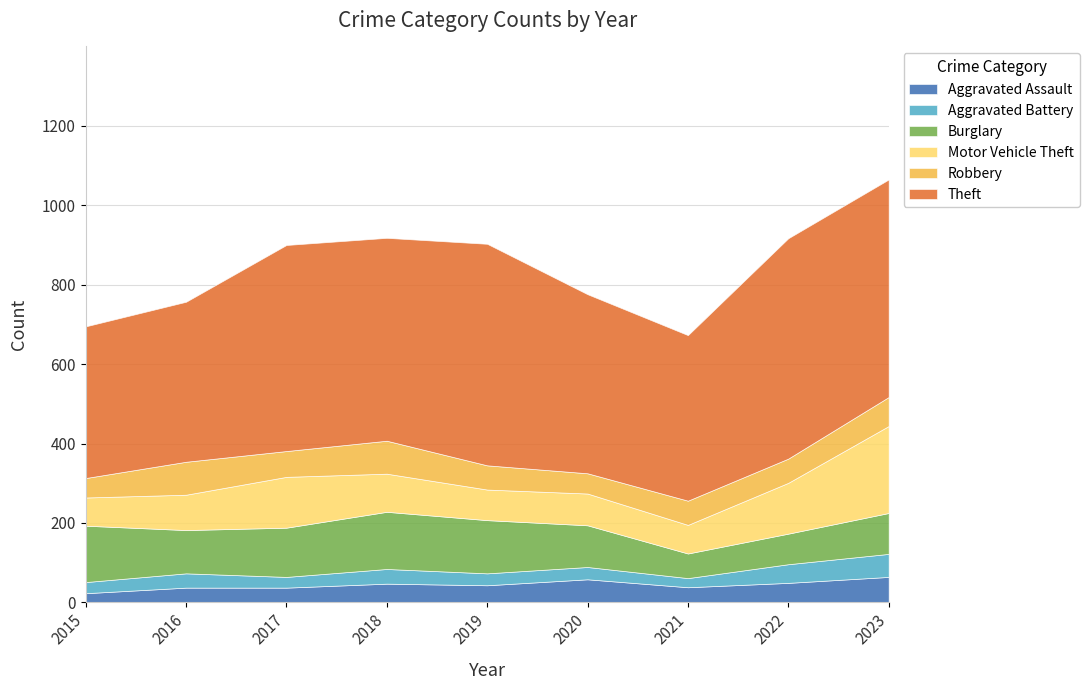

How many series are shown in this chart?

6